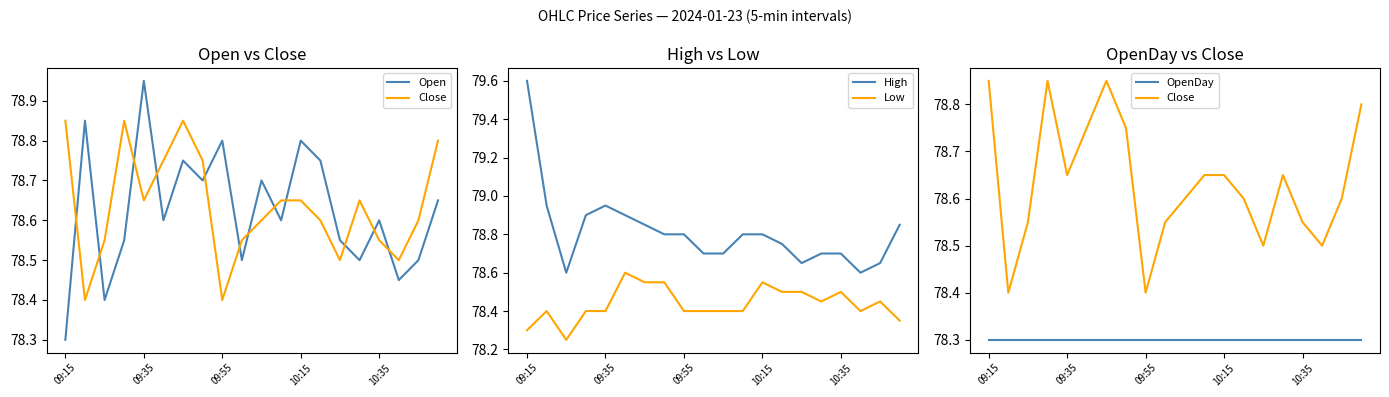

True or false: OpenDay has a value of 45.4 at 7.

False